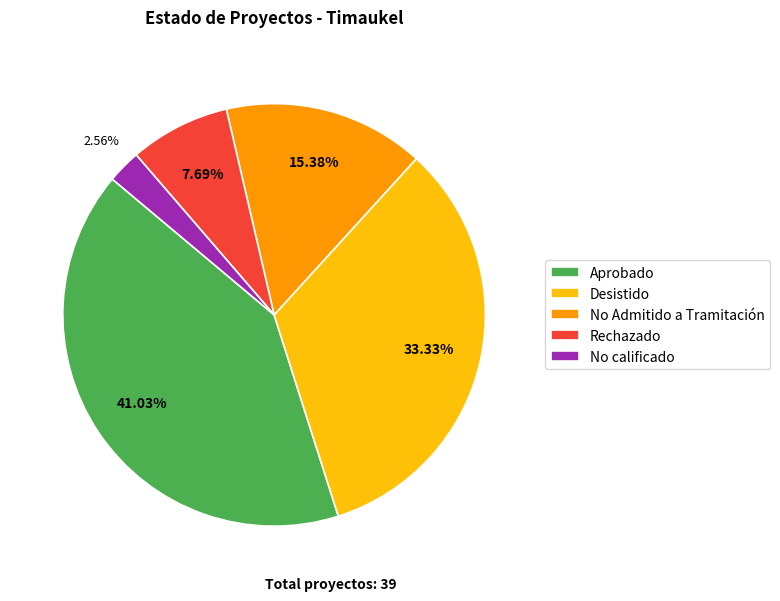

Does Desistido account for over 50% of the chart?

No